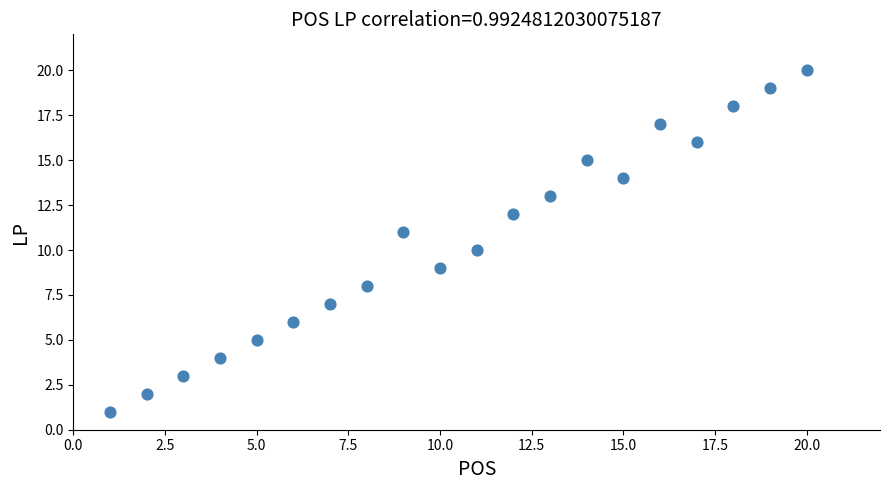

What is the range of Y values (max minus min)?

19